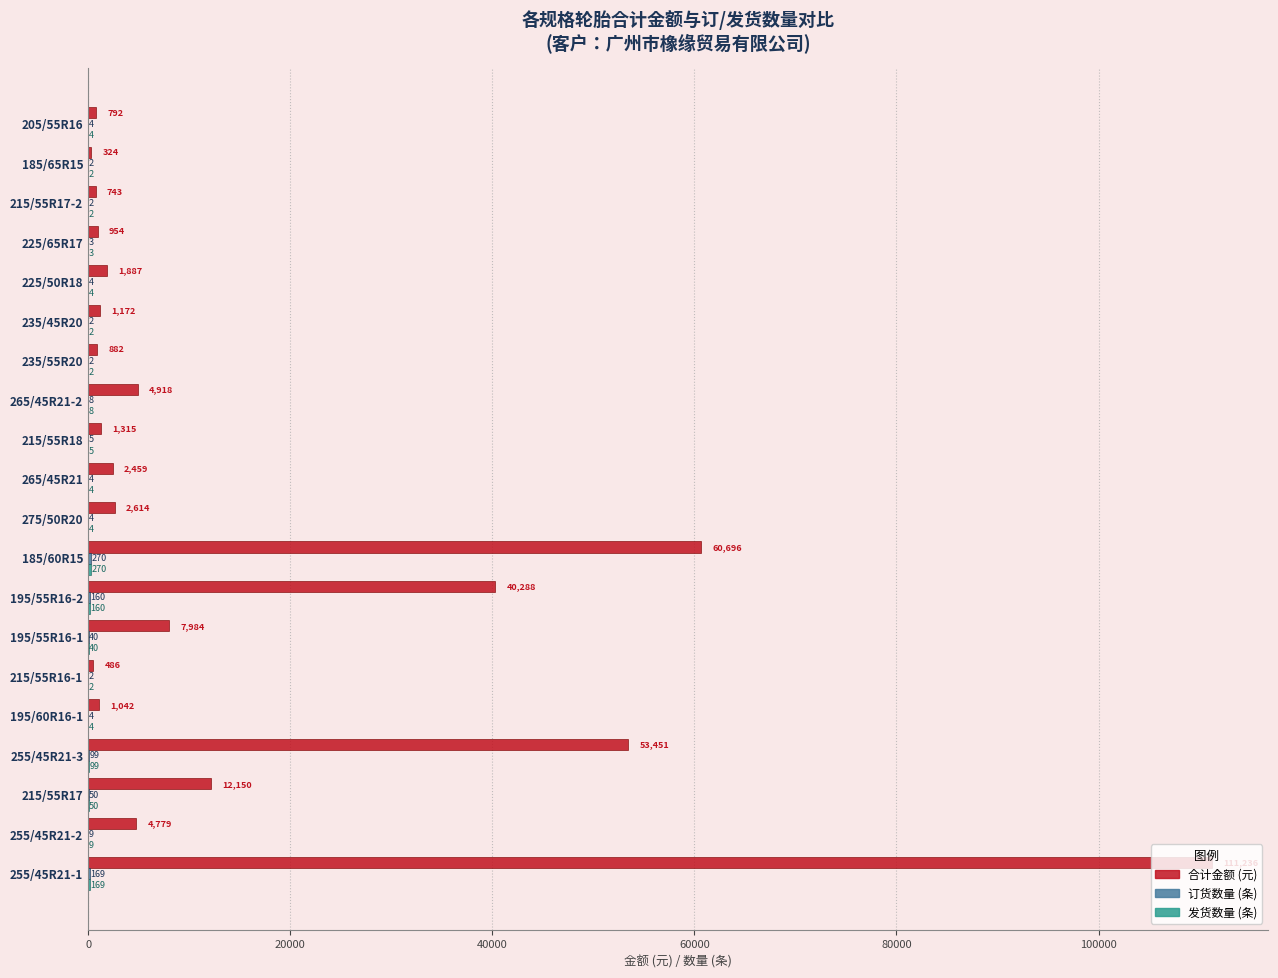

At which category is the sum across all series the highest?

255/45R21-1